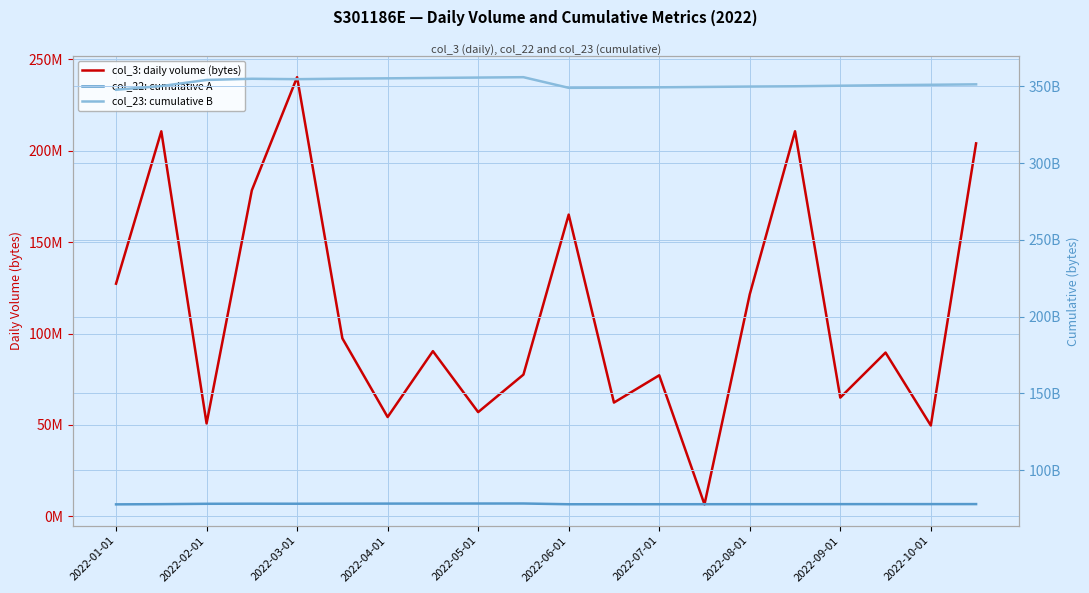

What position from the left is 2022-05-01?

9